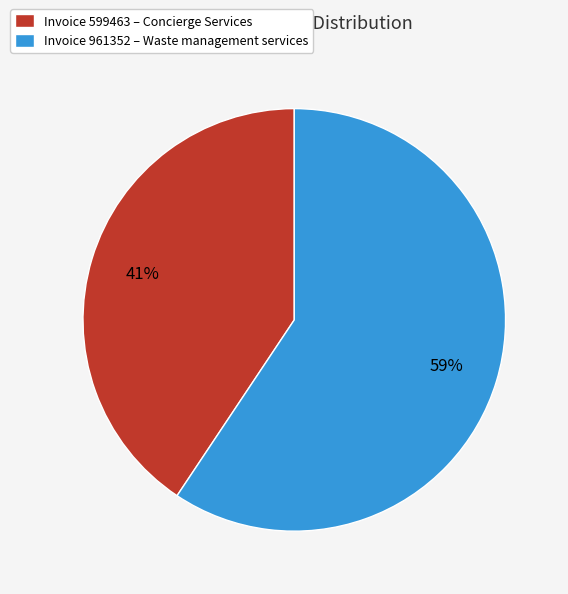

Is Invoice 599463 – Concierge Services the majority of the pie?

No